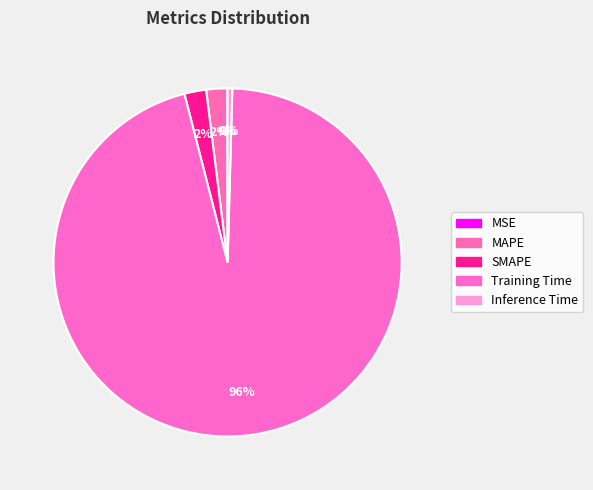

To the nearest percent, what is the average slice percentage?

20%